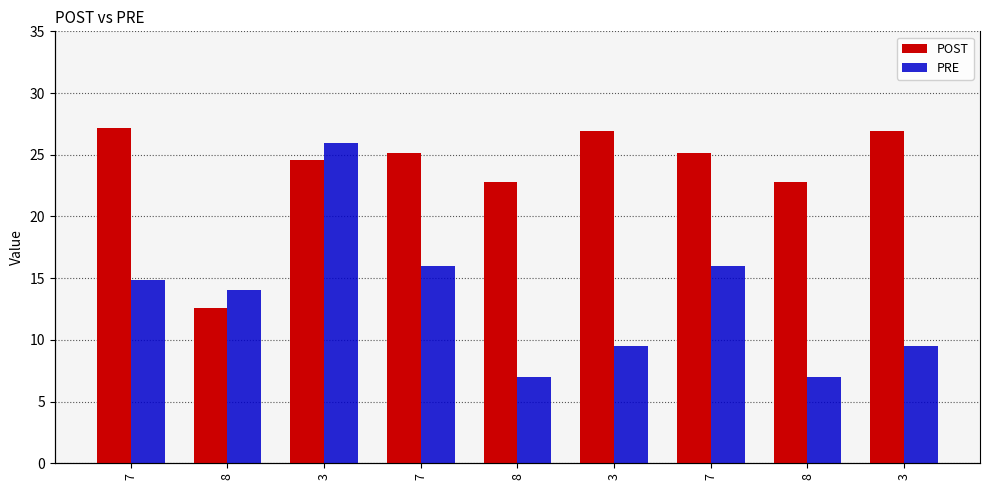

Between 3 and 7, which series saw the biggest shift?

PRE